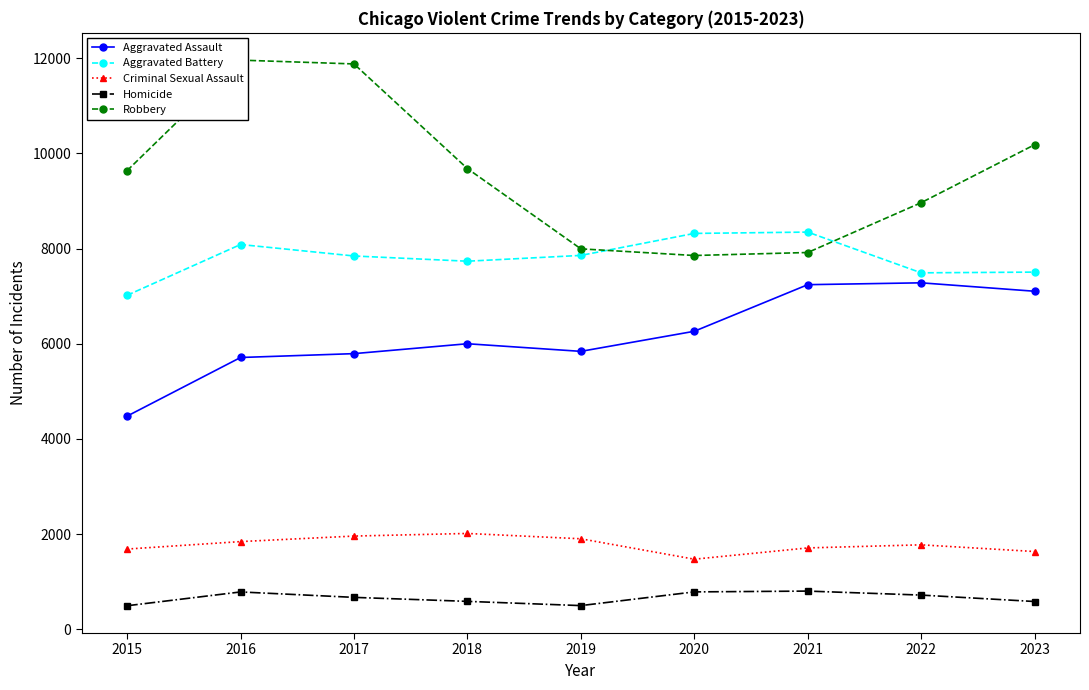

What is the value of the Robbery point at the 2nd from the left?

11960